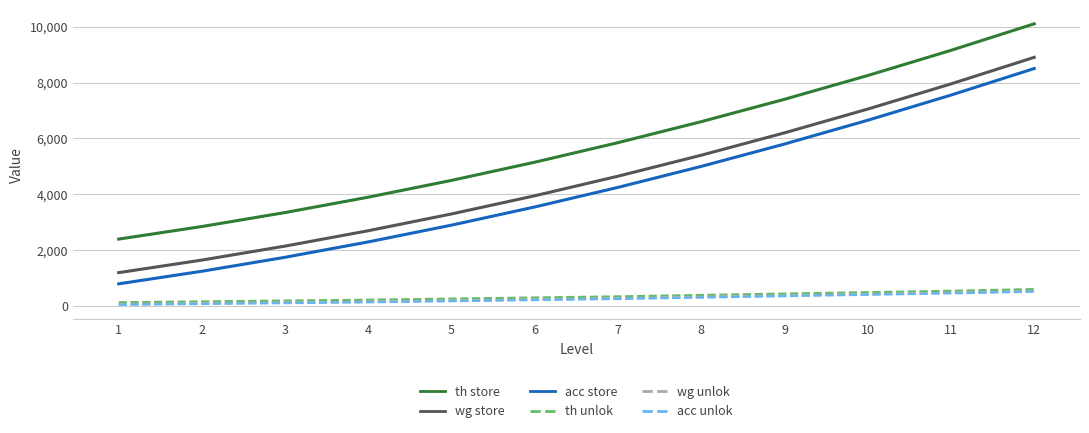

What is the maximum value shown in the chart?

10100